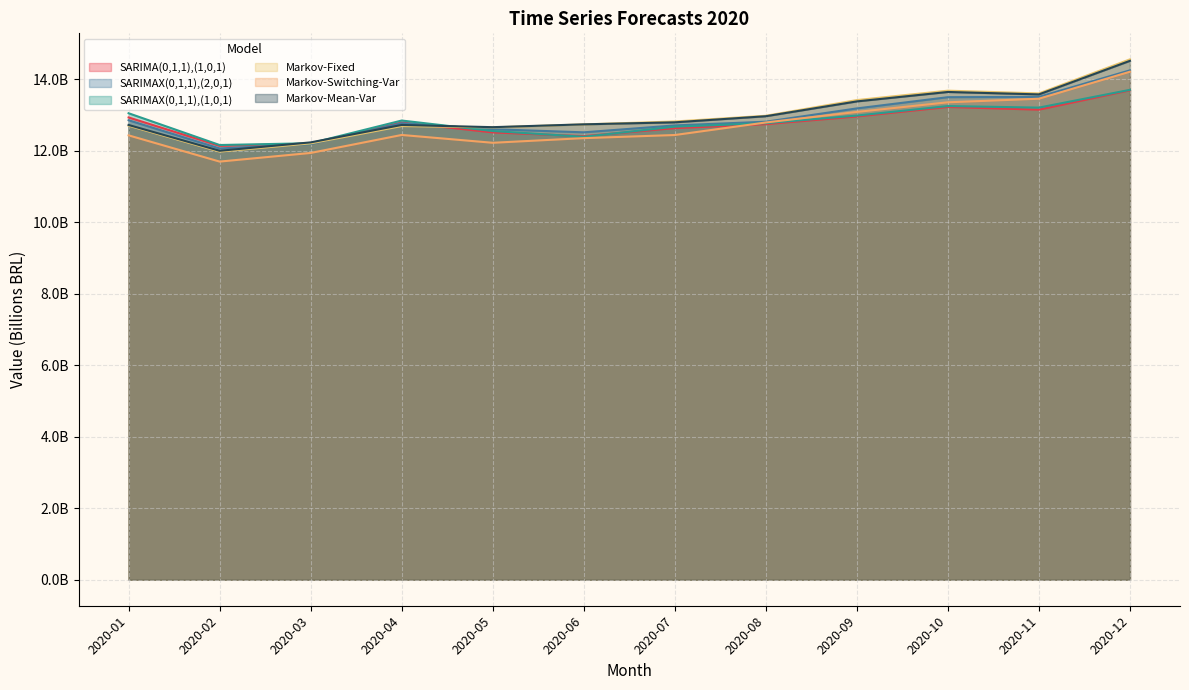

Between 2020-03 and 2020-05, which series saw the biggest shift?

Markov-Fixed